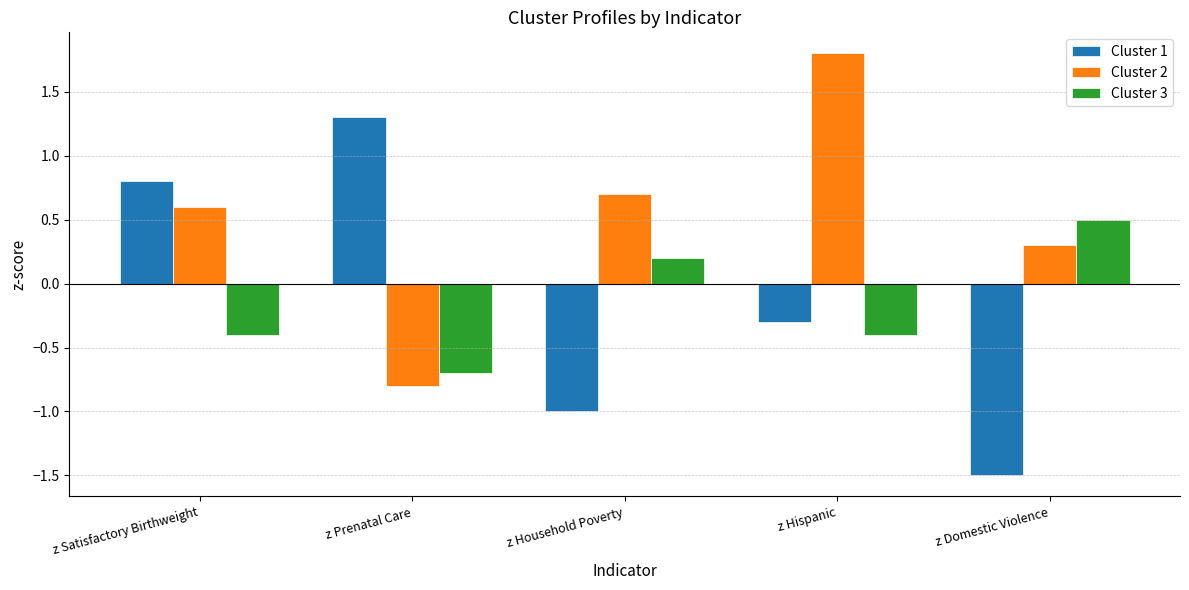

The Cluster 1 series shows -0.3 at z Hispanic. True or false?

True